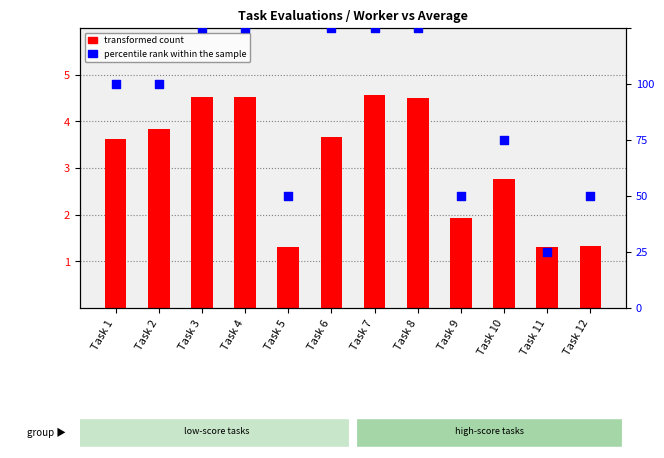

At how many categories does at least one series exceed 4?

5